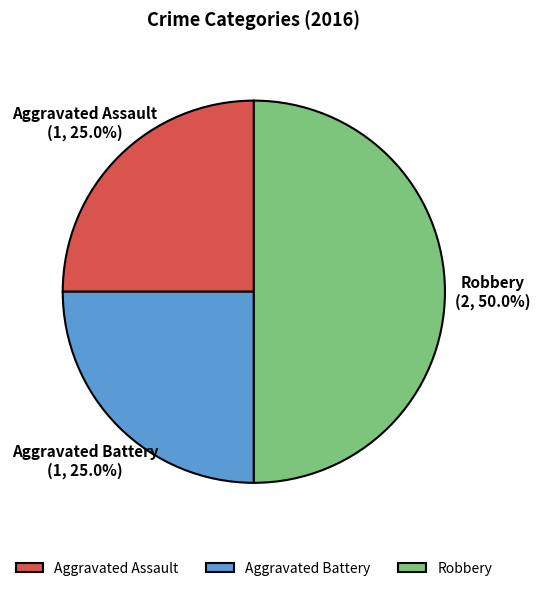

To the nearest percent, what portion does Aggravated Battery represent?

25%